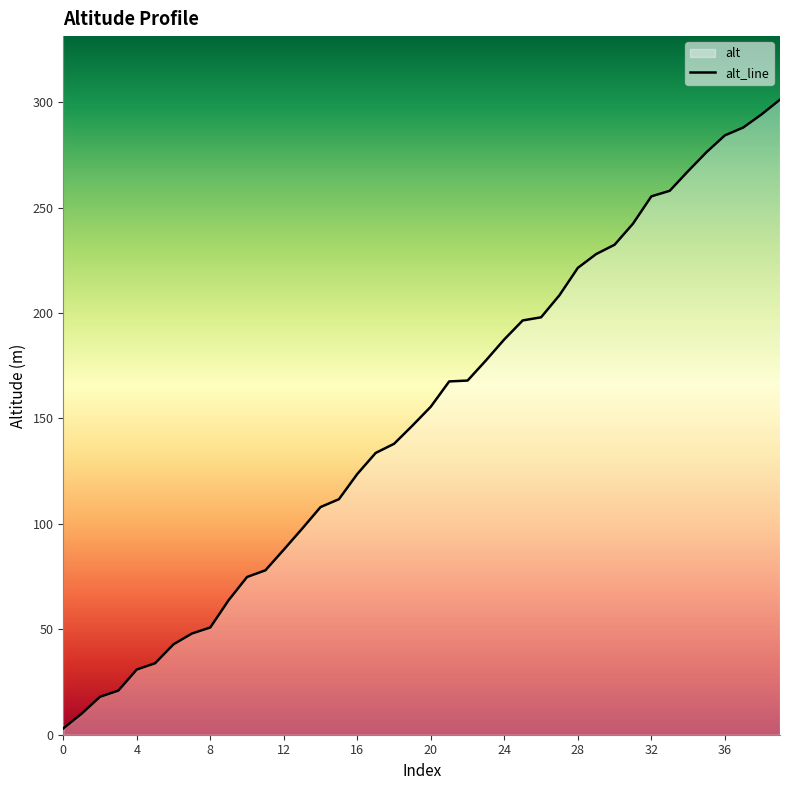

What is the ratio of the value at 5 to the value at 21?

0.2